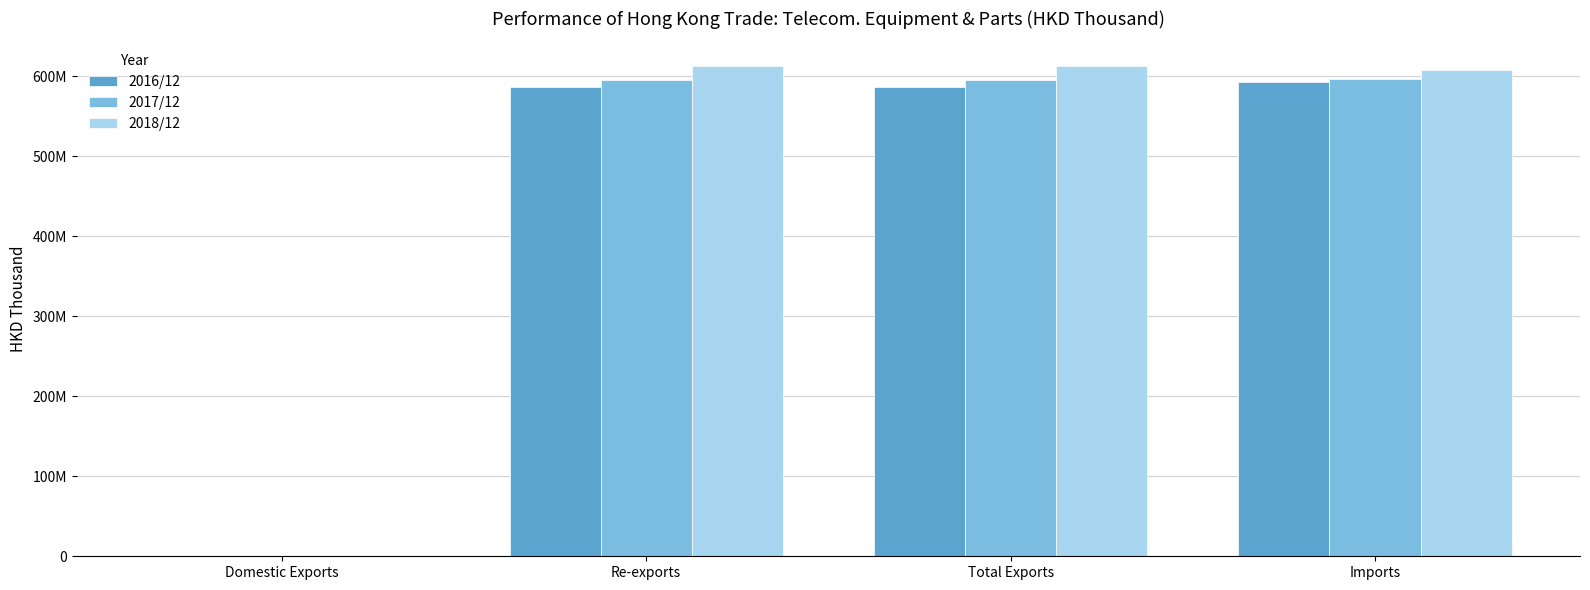

Reading left to right, extract all data points from this chart.

2016/12: 182425.9	586341693.6	586524119.5	592667531.1
2017/12: 221174.6	594979585.7	595200760.3	596496547.3
2018/12: 98891.8	613117380.0	613216271.8	608018643.0